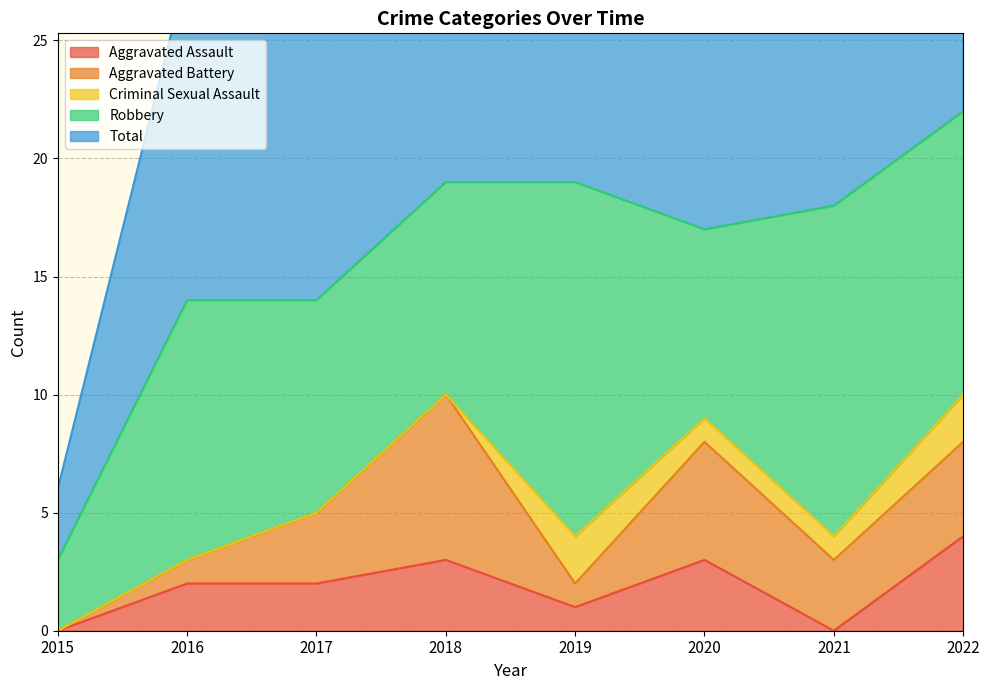

What is the sum of all Aggravated Battery values?

24